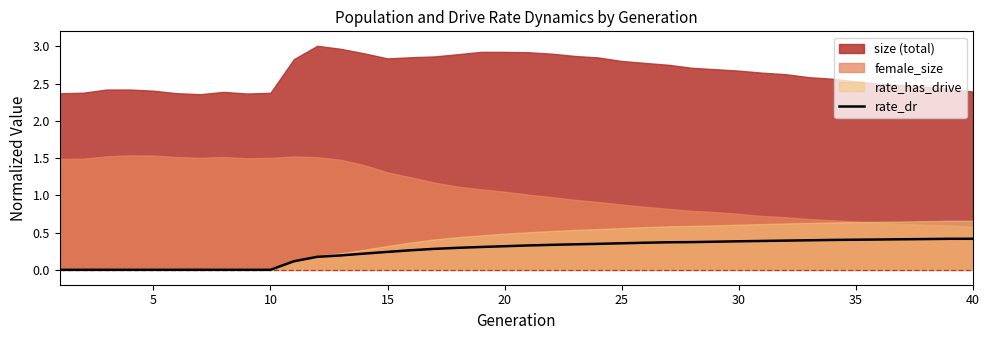

True or false: the data has more than 2 interior local peaks.

False